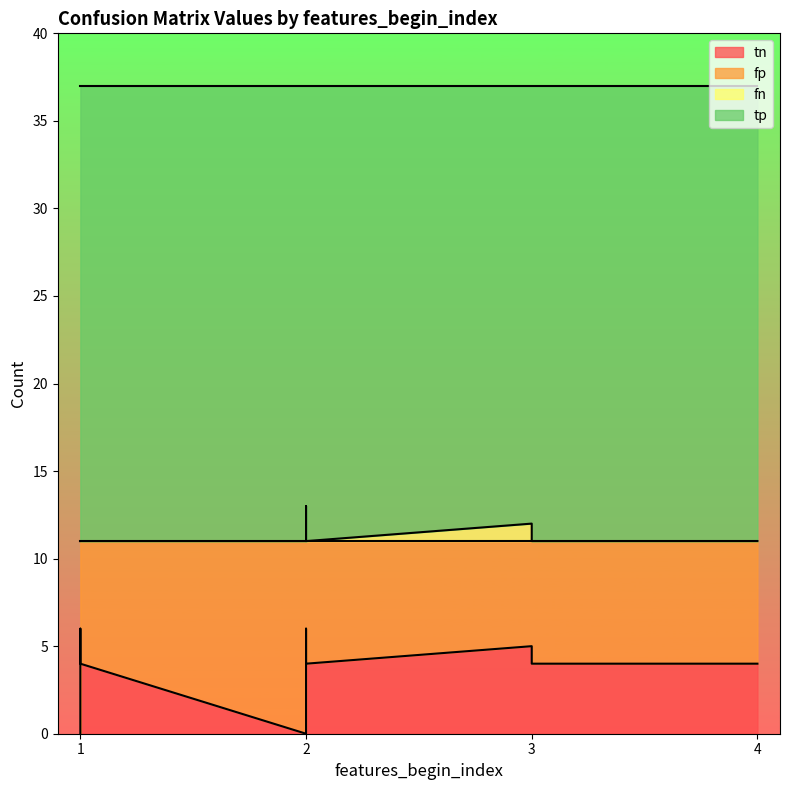

True or false: fn has a value of 7 at 1.

False